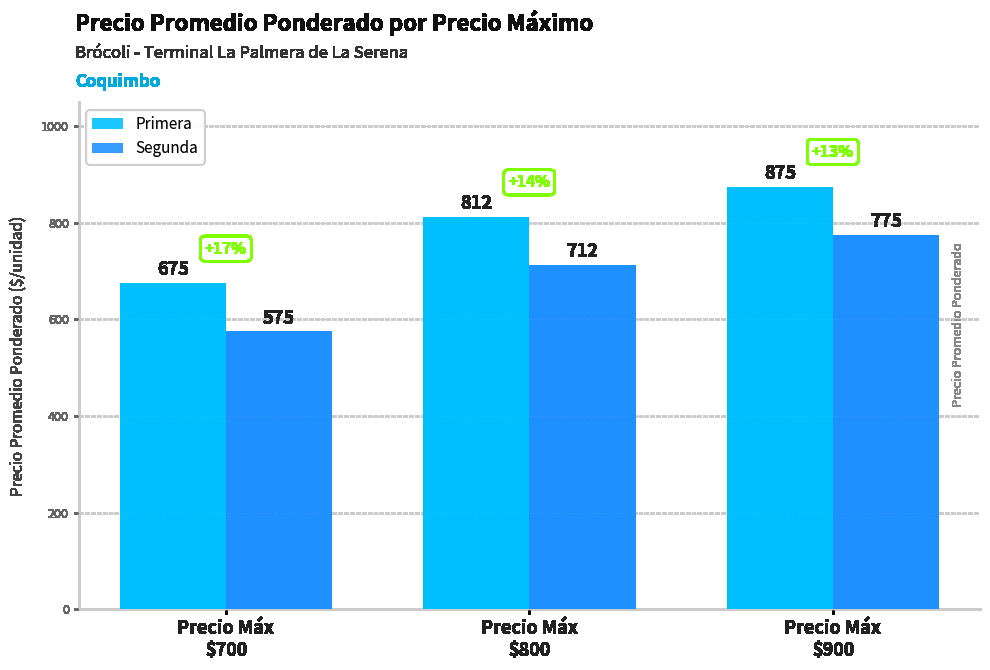

What is the difference between the maximum and minimum values in the Primera series?

200